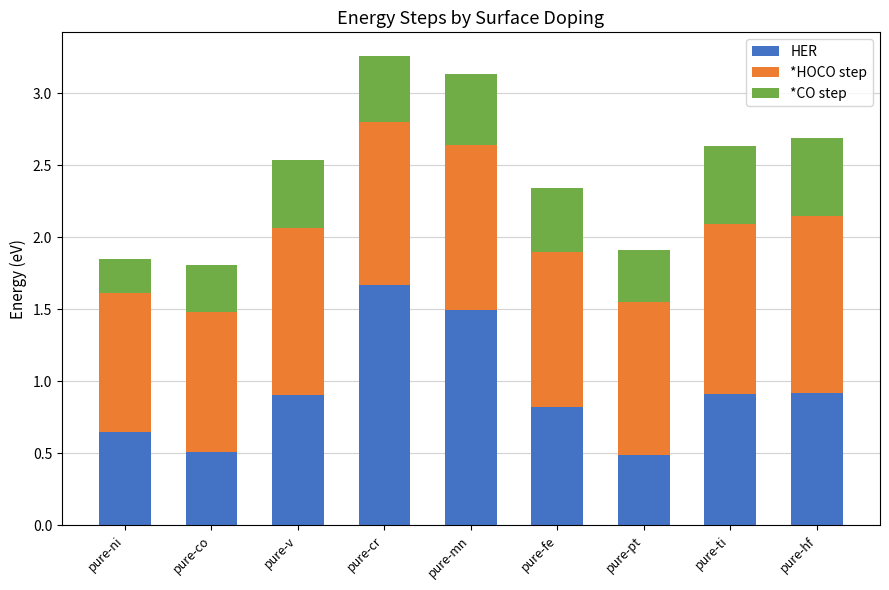

Which category has the highest value in the HER series?

pure-cr